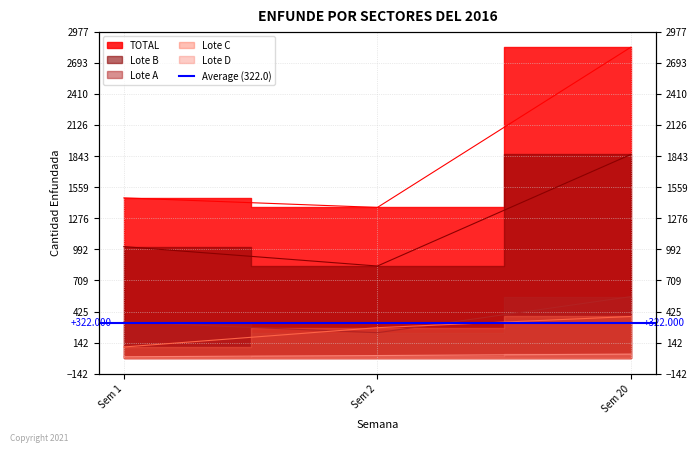

Is the value of Lote D at Sem 2 greater than the value of Lote C at Sem 20?

No